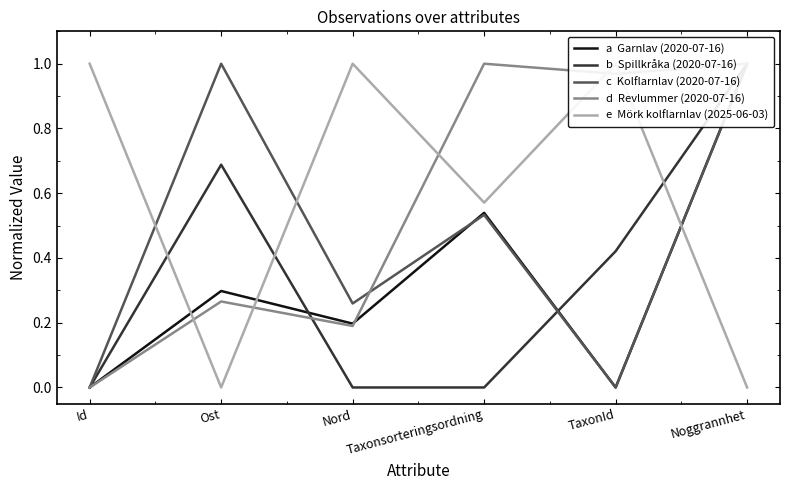

What are all the series names shown in the legend?

a  Garnlav (2020-07-16), b  Spillkråka (2020-07-16), c  Kolflarnlav (2020-07-16), d  Revlummer (2020-07-16), e  Mörk kolflarnlav (2025-06-03)